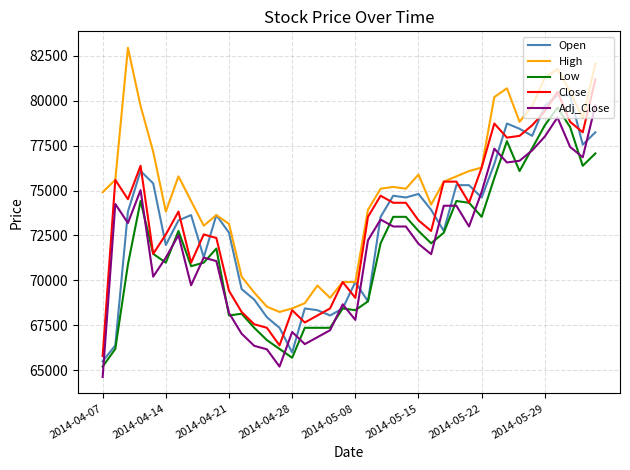

True or false: Close and Adj_Close cross at least once.

False